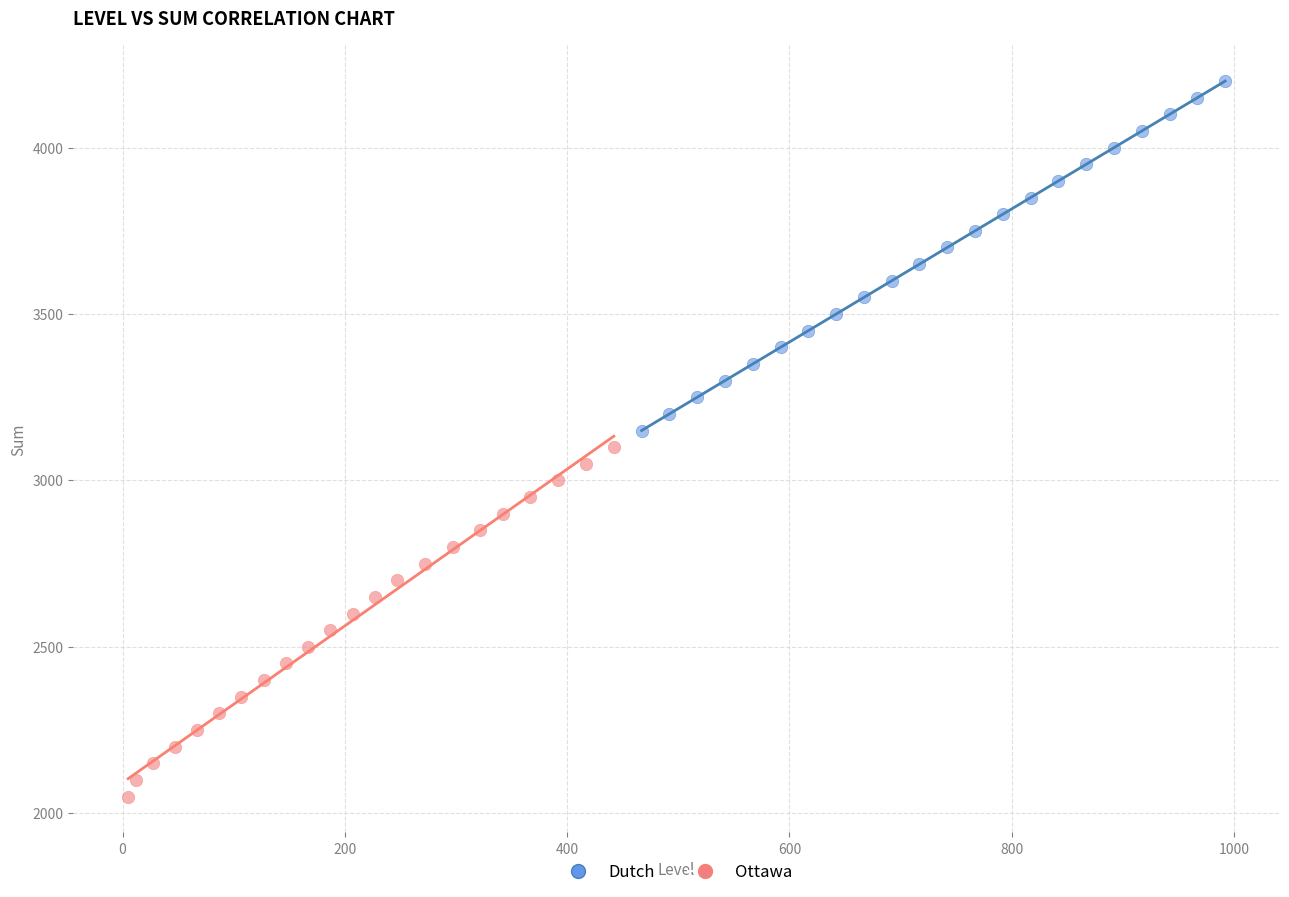

What are all the series names shown in the legend?

Dutch, Ottawa